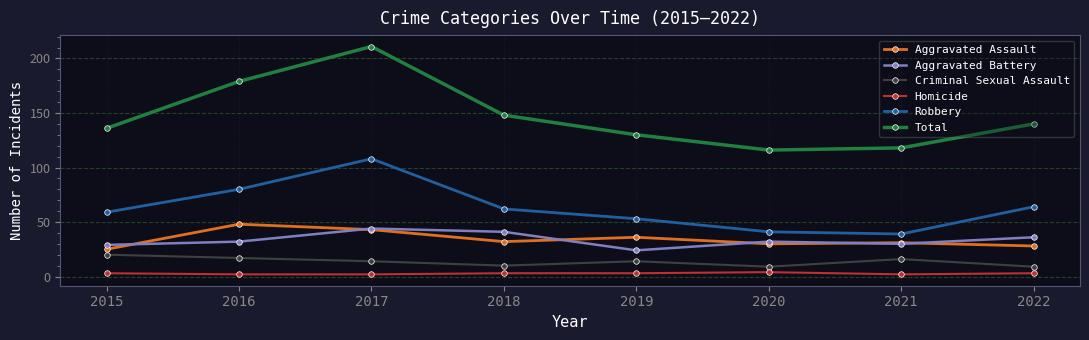

Reading right to left, what are all the values shown in this chart?

Aggravated Assault: 28	31	30	36	32	43	48	25
Aggravated Battery: 36	30	32	24	41	44	32	29
Criminal Sexual Assault: 9	16	9	14	10	14	17	20
Homicide: 3	2	4	3	3	2	2	3
Robbery: 64	39	41	53	62	108	80	59
Total: 140	118	116	130	148	211	179	136